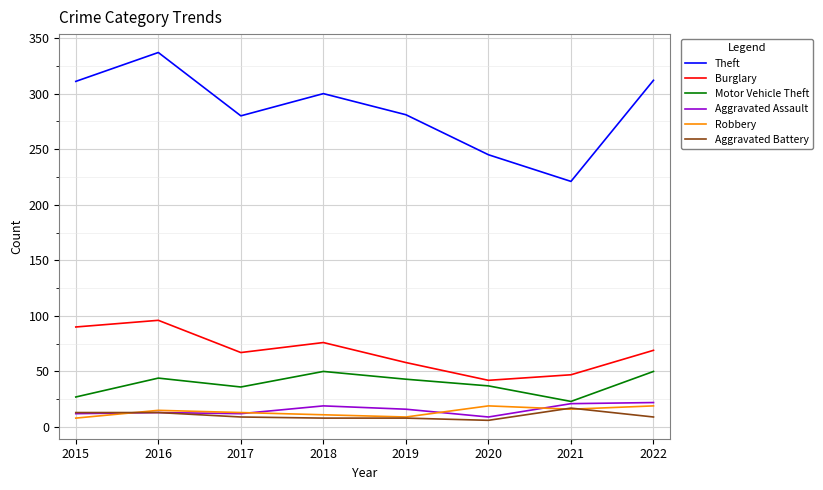

True or false: Motor Vehicle Theft and Robbery intersect in this chart.

False